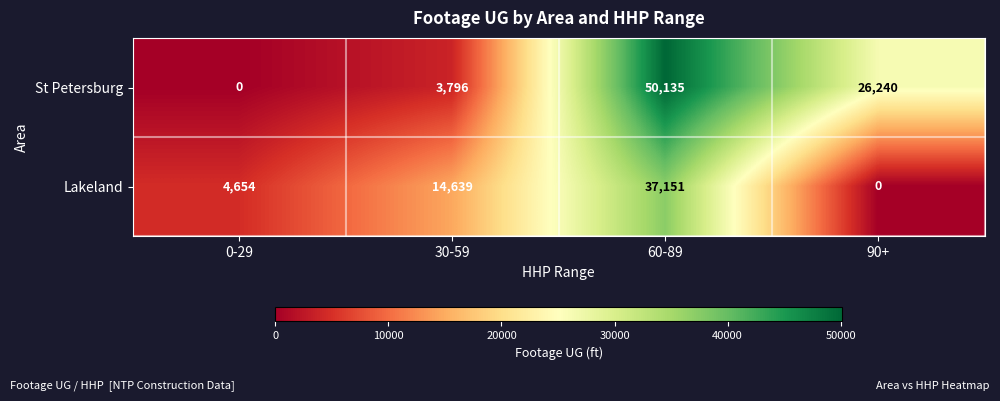

At which category is the sum across all series the highest?

60-89